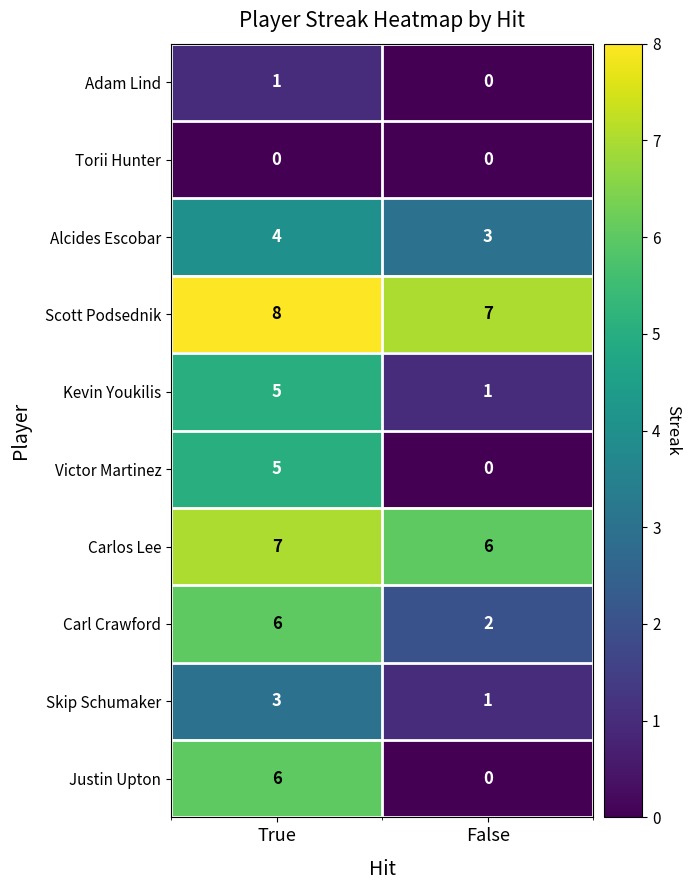

List the labels in order of Carlos Lee value, smallest first.

False, True